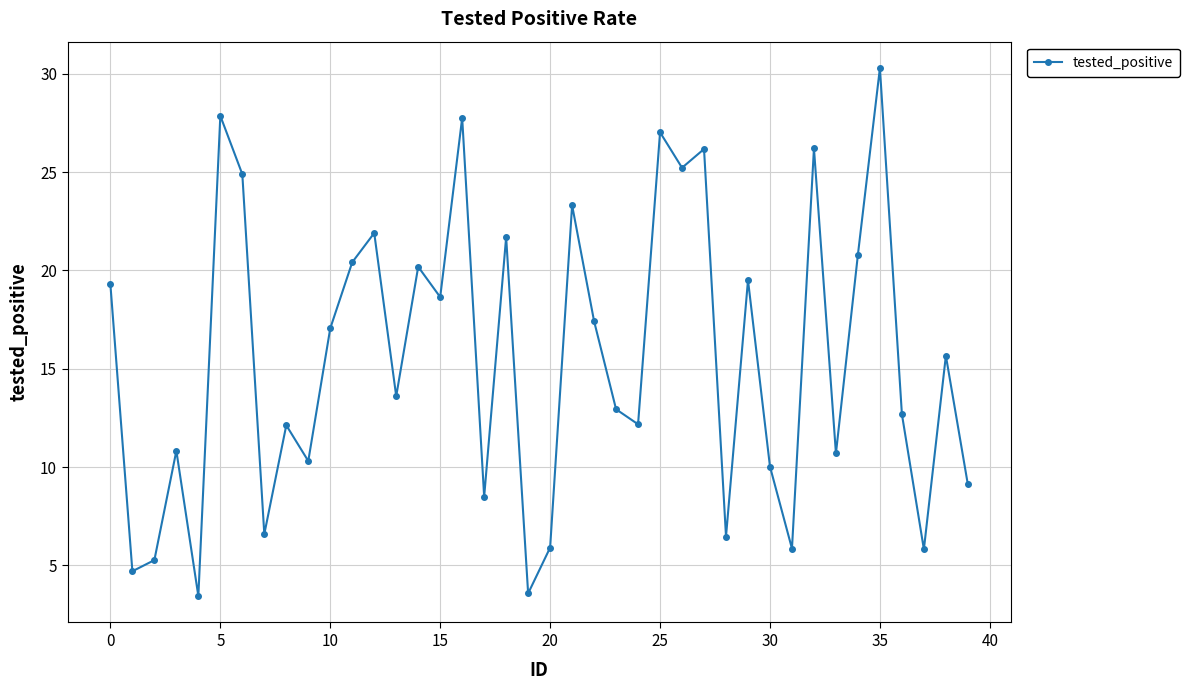

True or false: the data has more than 2 interior local peaks.

True